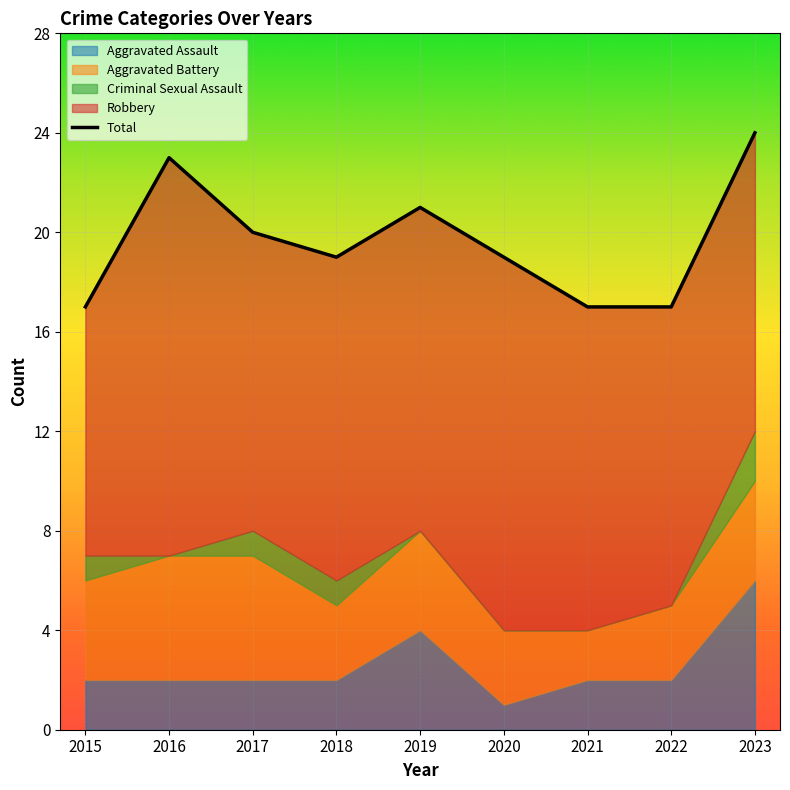

True or false: the data shows 8 at 2022.

False